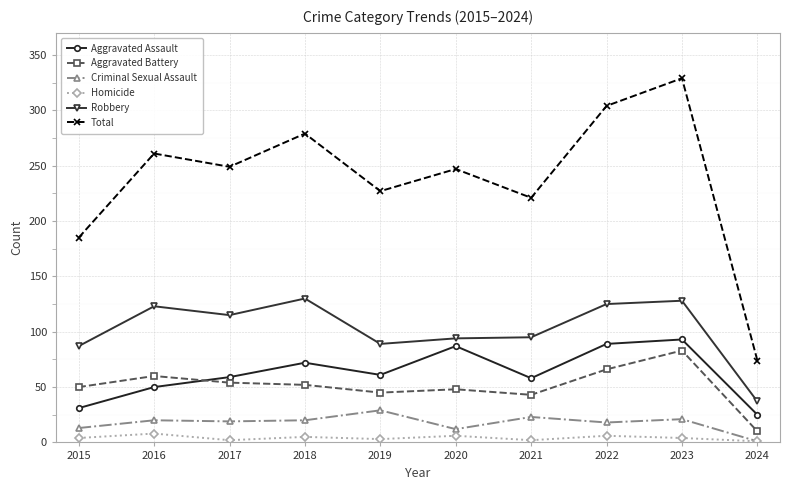

How many values in the Aggravated Battery series are below 52?

5